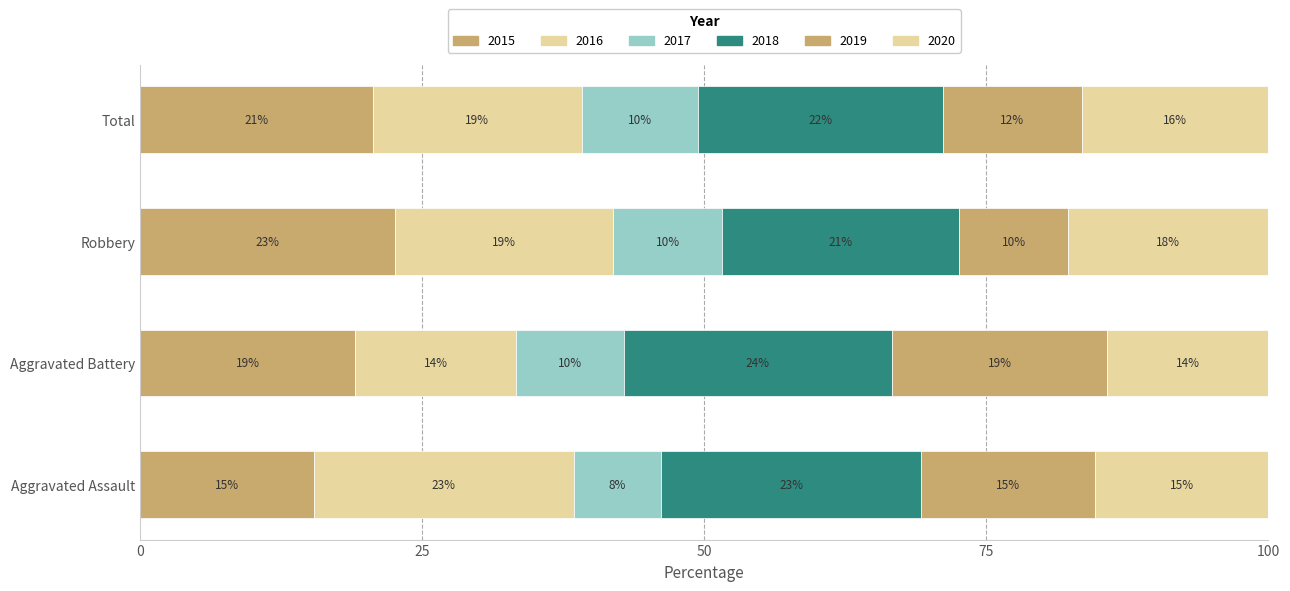

Are the bars horizontal?

Yes